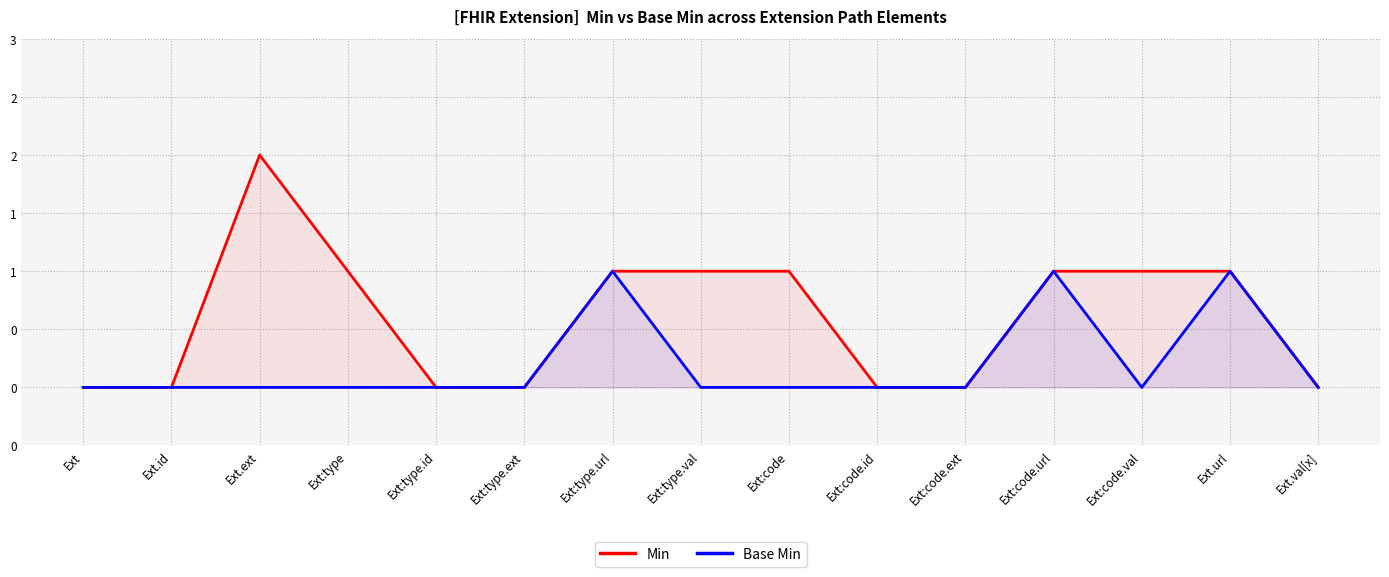

The Min series shows 2 at Ext:code. True or false?

False